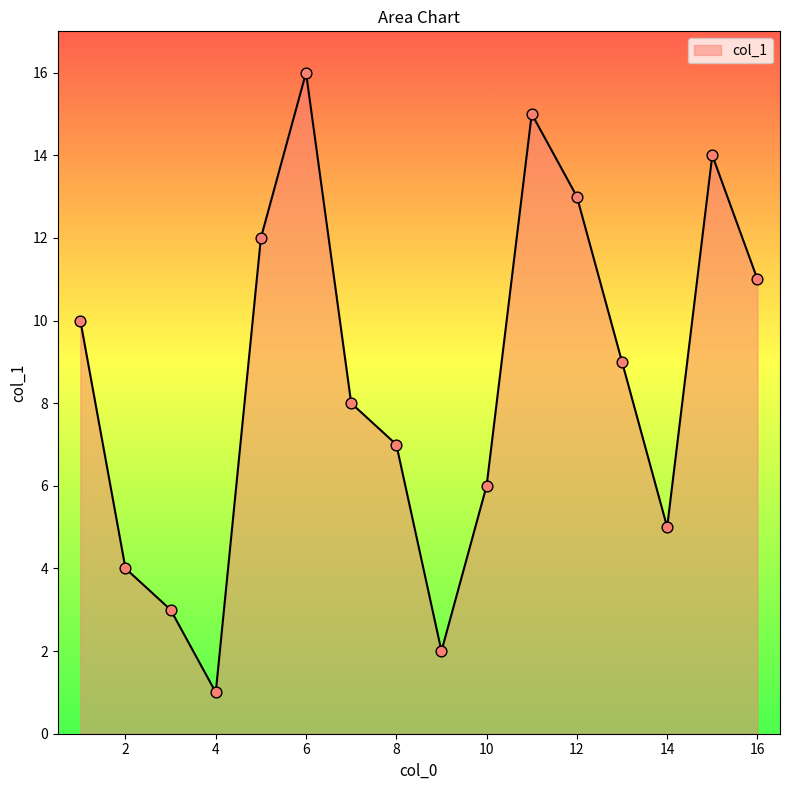

What is the maximum value shown in the chart?

16